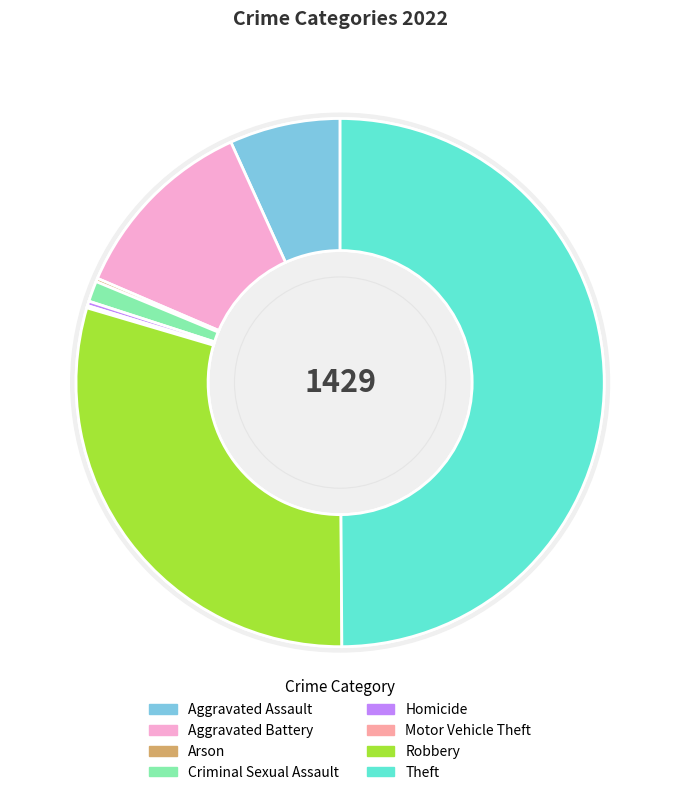

What percentage do Criminal Sexual Assault and Aggravated Assault together represent?

8.0%